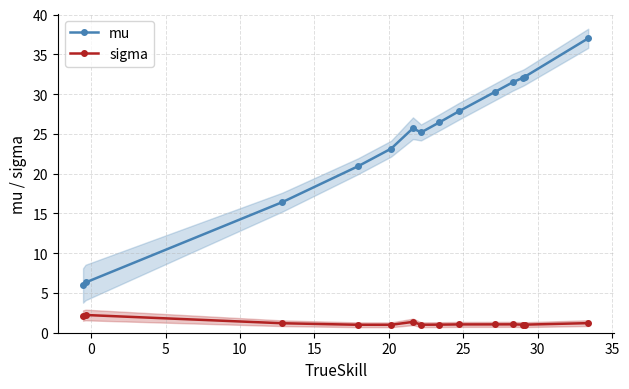

True or false: mu and sigma intersect in this chart.

False